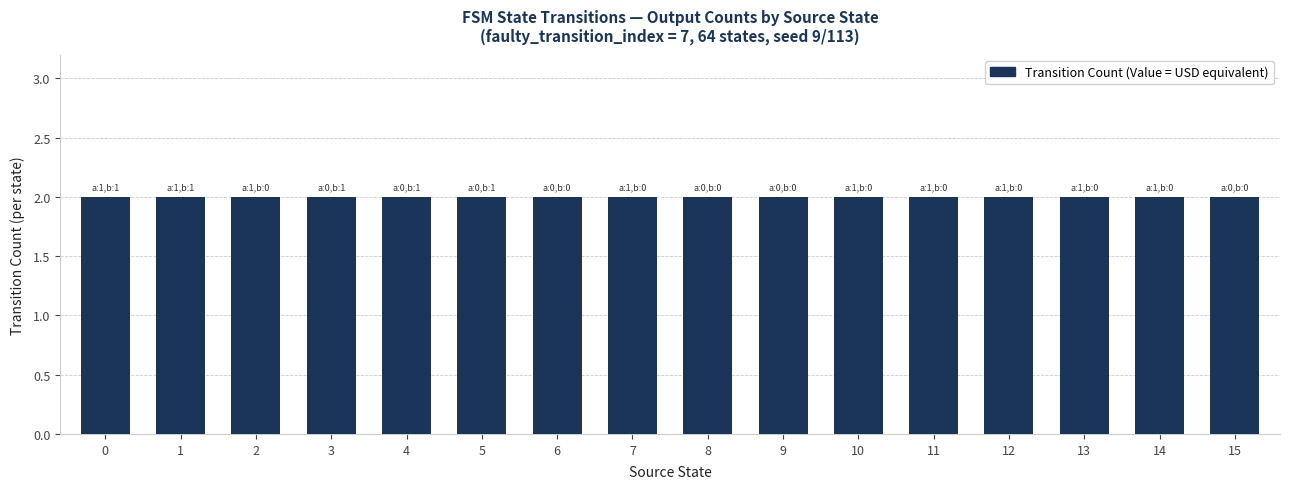

At how many categories does at least one series exceed 1?

16